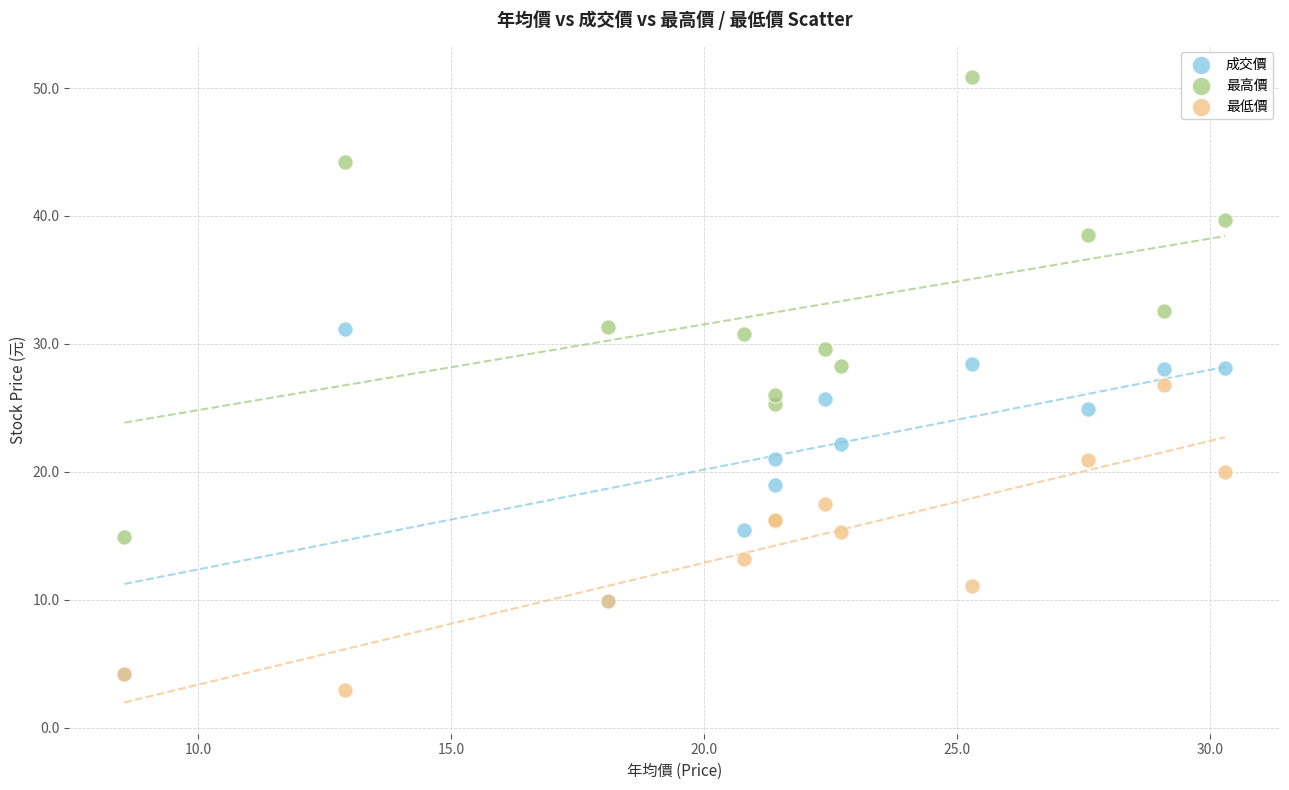

What are all the series names shown in the legend?

成交價, 最高價, 最低價